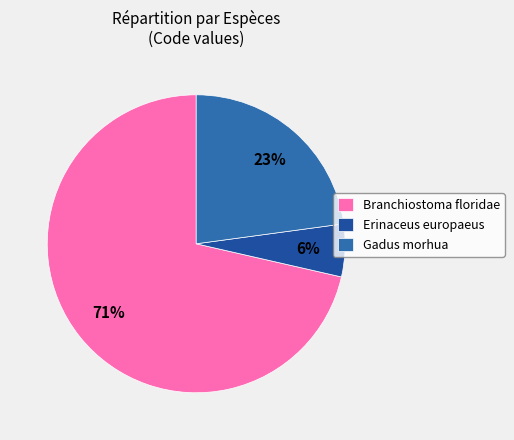

How many slices are in this pie chart?

3